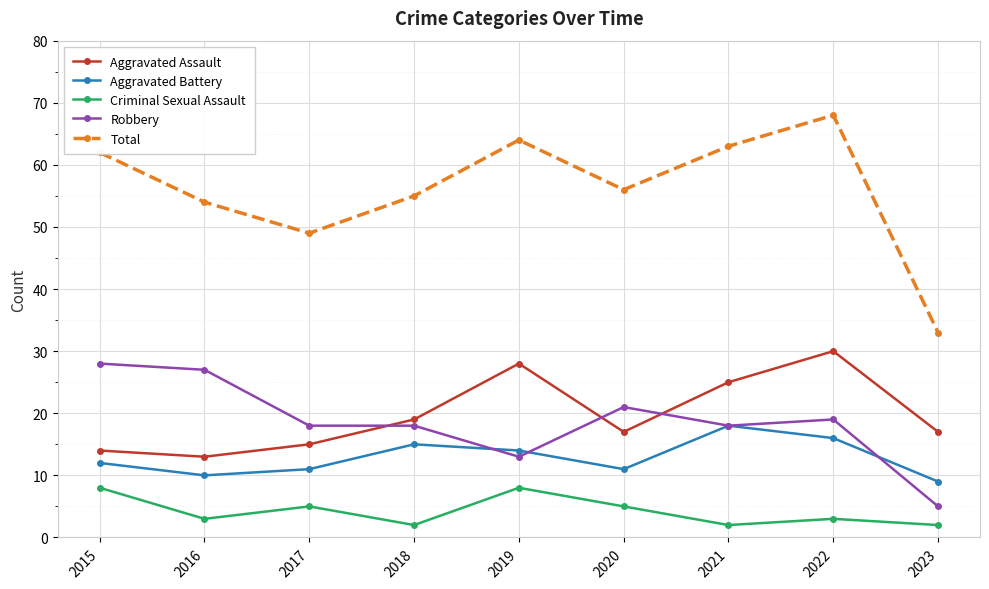

Where is Aggravated Assault nearest to the value 21?

2018